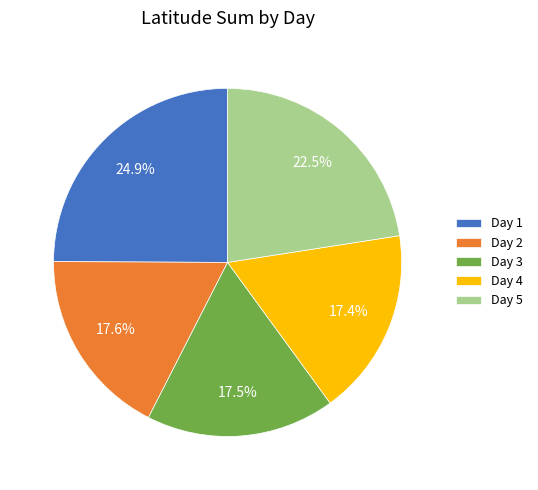

Which category has the biggest portion of the pie?

Day 1